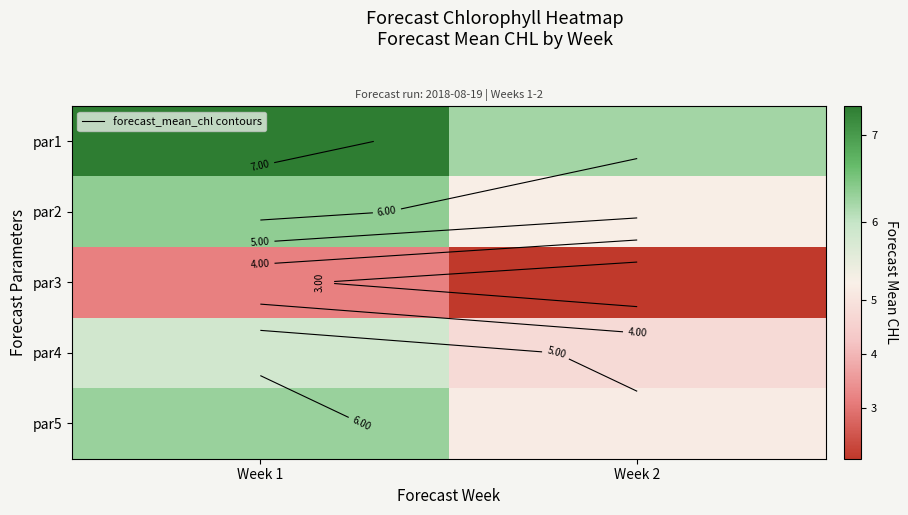

List the series in order of their peak value, lowest first.

par3, par4, par5, par2, par1